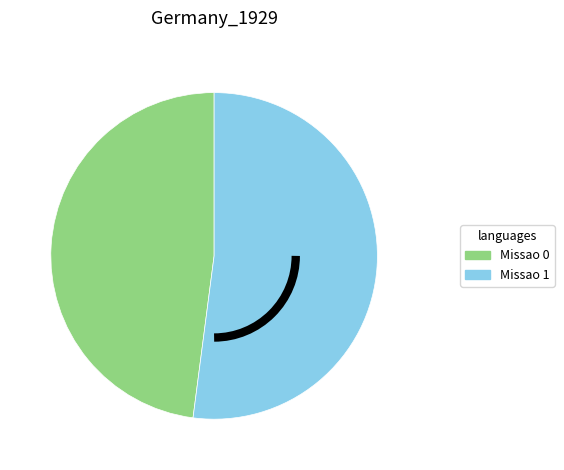

How many slices are in this pie chart?

2